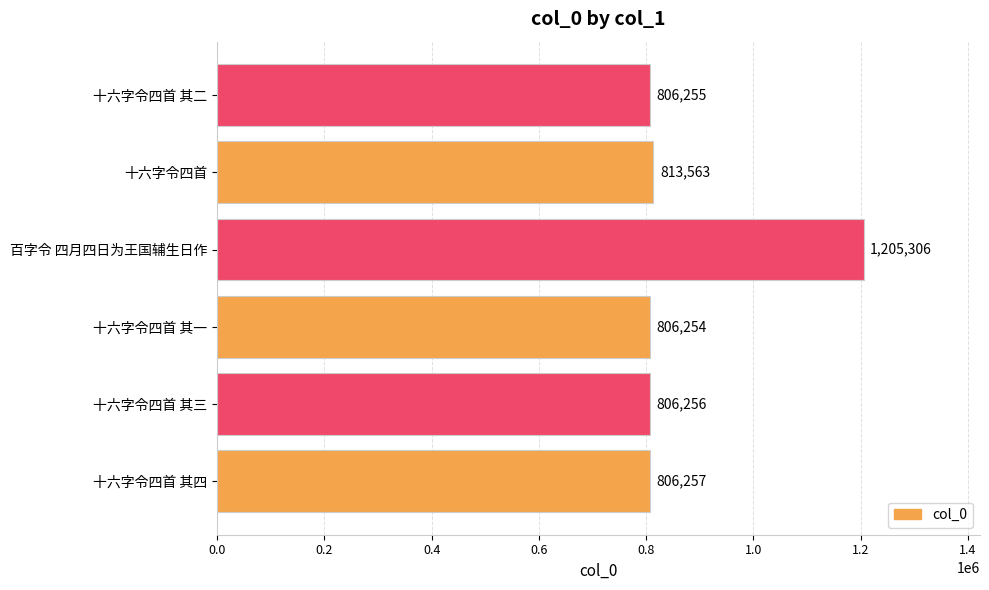

What is the approximate value at 十六字令四首 其四, to the nearest 50?

806250